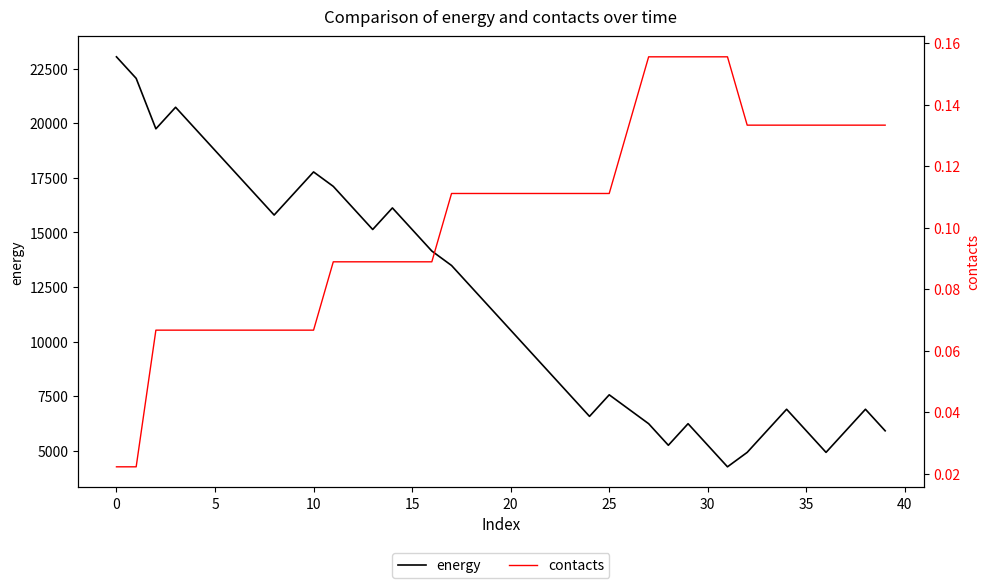

True or false: energy and contacts cross at least once.

False